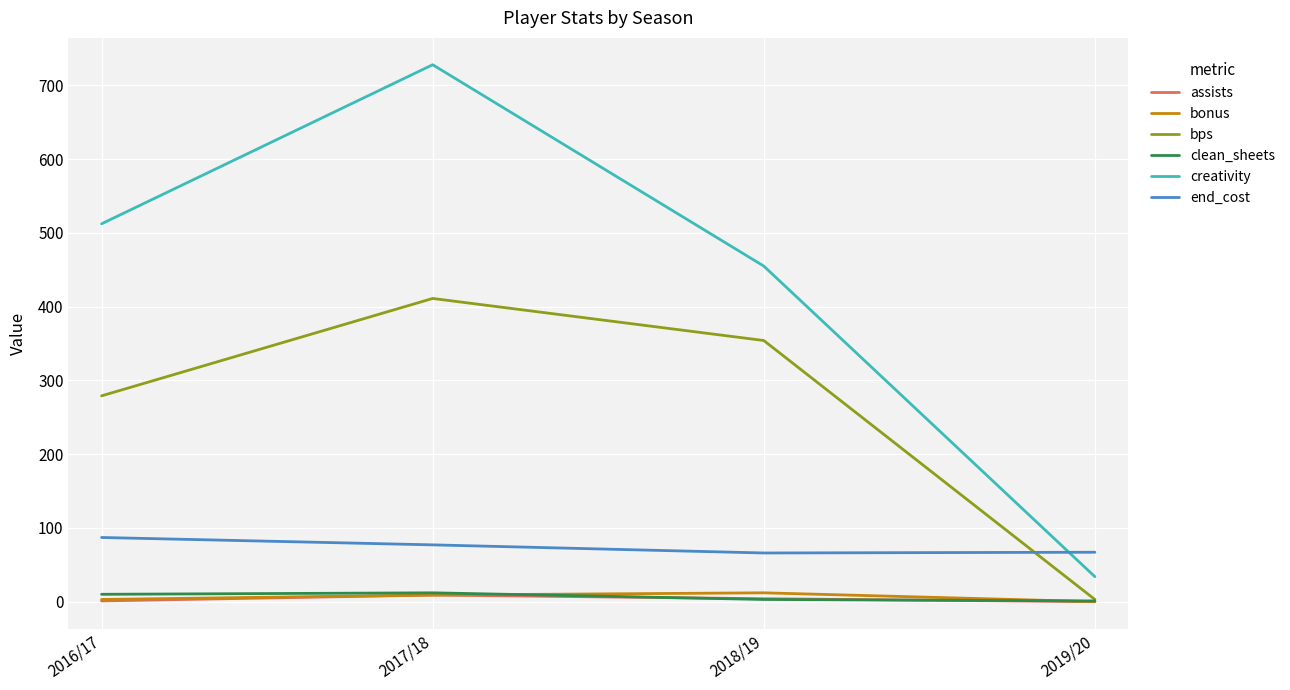

True or false: creativity has a value of 251.2 at 2018/19.

False